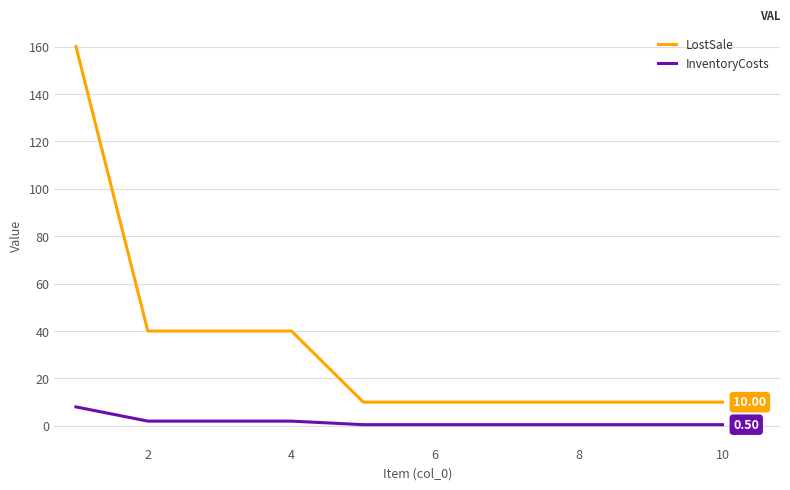

Count the LostSale values in the range 10 to 40.

9